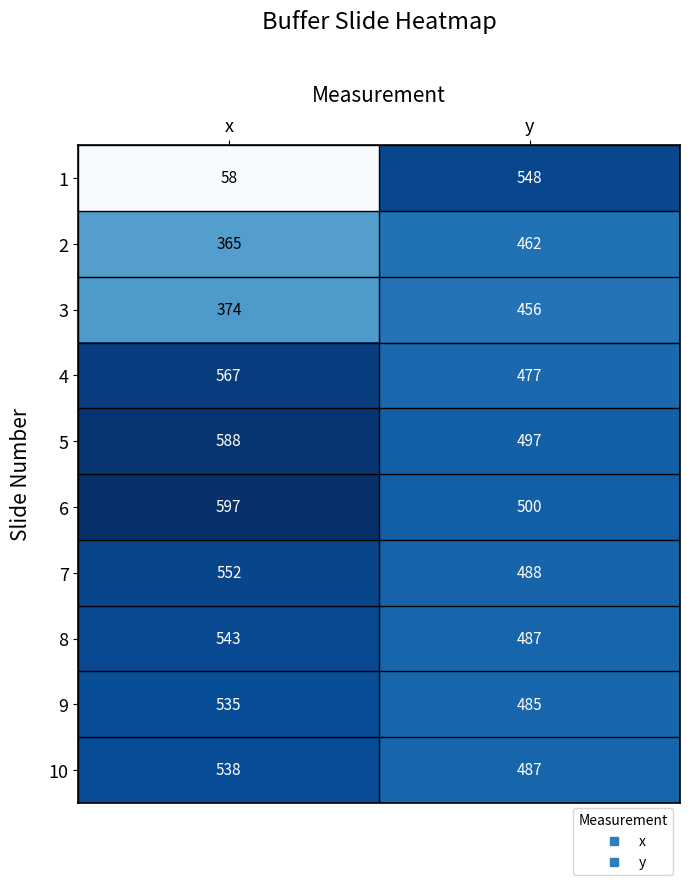

What is the sum of all 3 values?

830